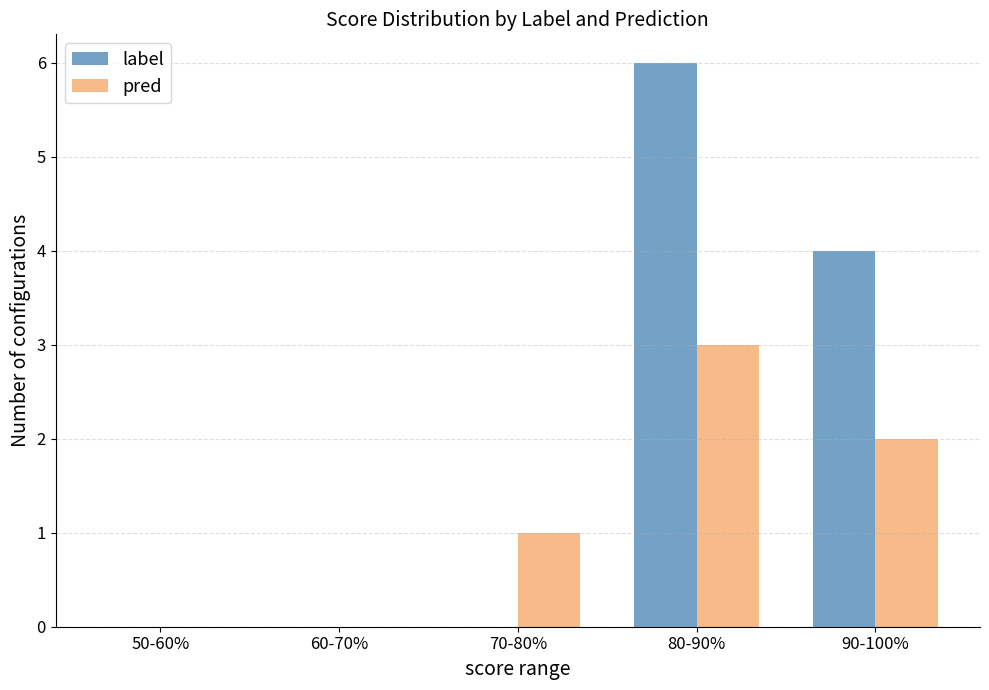

Does the chart contain stacked bars?

No